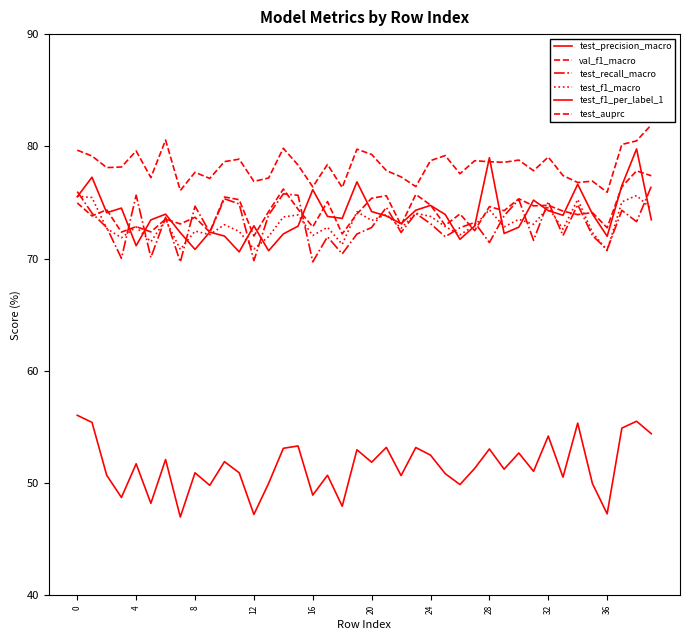

What is the difference between the second highest and second lowest values in the test_auprc series?

5.2